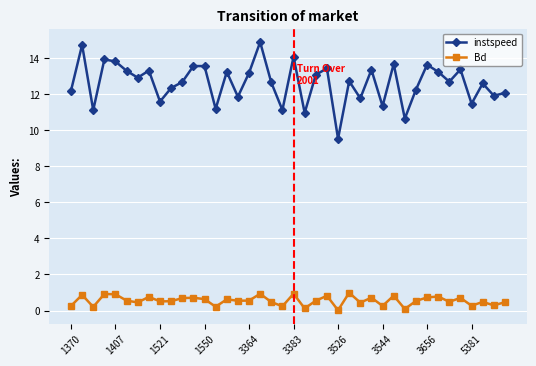

How many lines are shown in the chart?

2